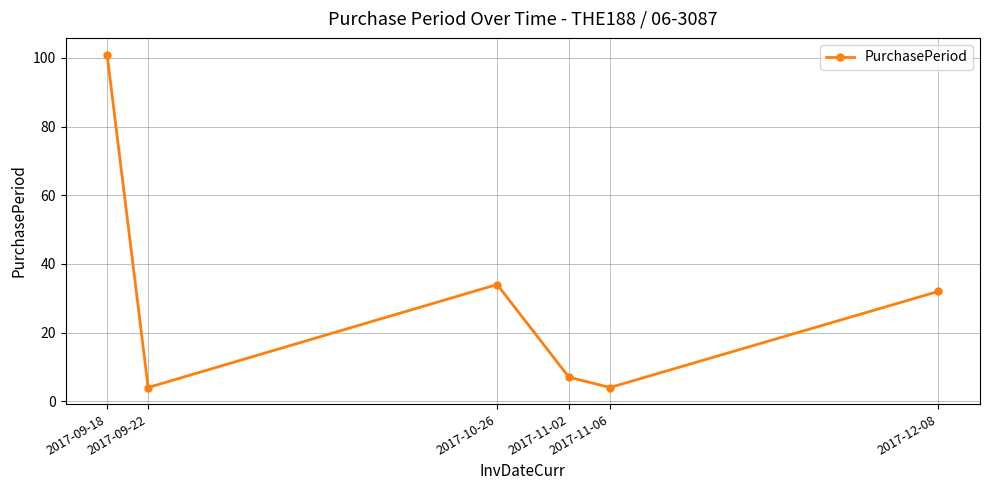

What is the smallest value displayed?

4